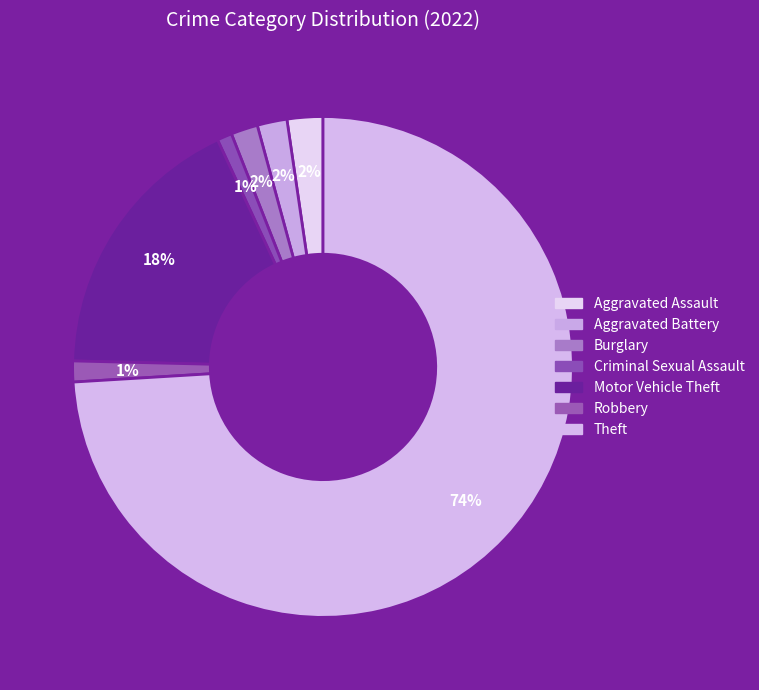

Count the number of slices in the pie.

7